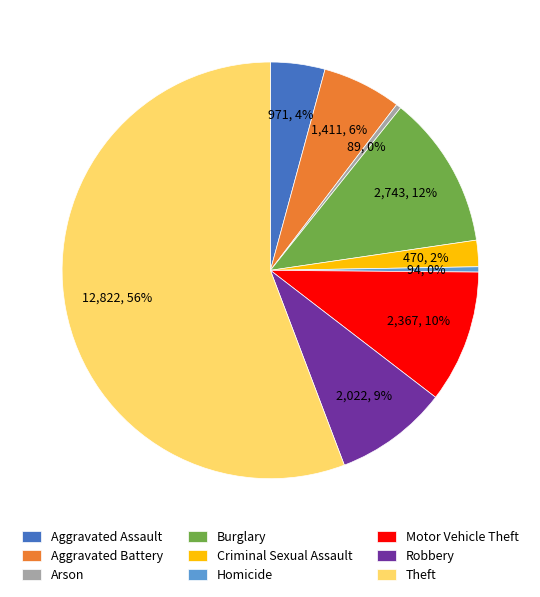

To the nearest percent, what percentage of the pie is Criminal Sexual Assault?

2%